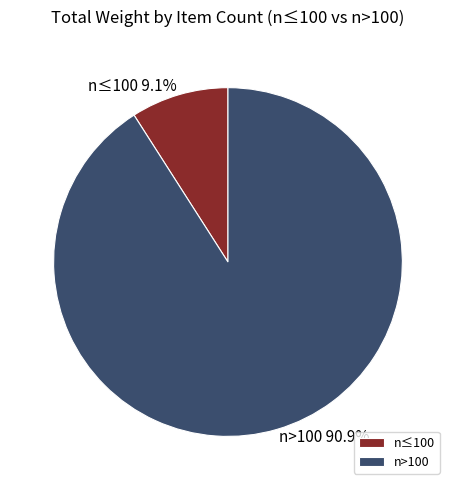

What is the largest slice in the pie chart?

n>100